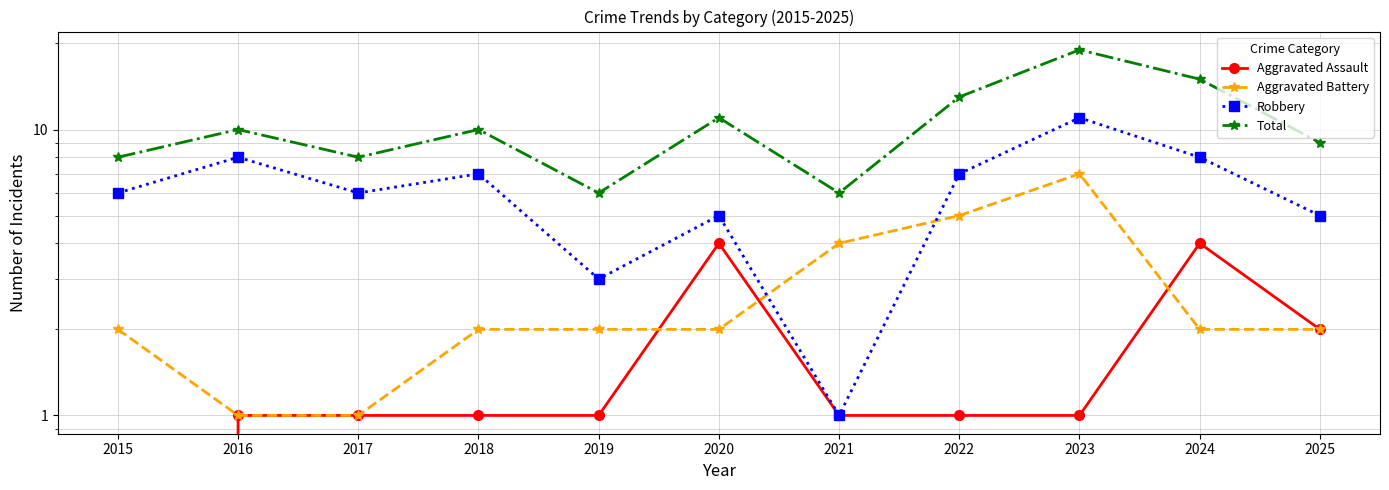

Rank the series by their maximum value, from lowest to highest.

Aggravated Assault, Aggravated Battery, Robbery, Total